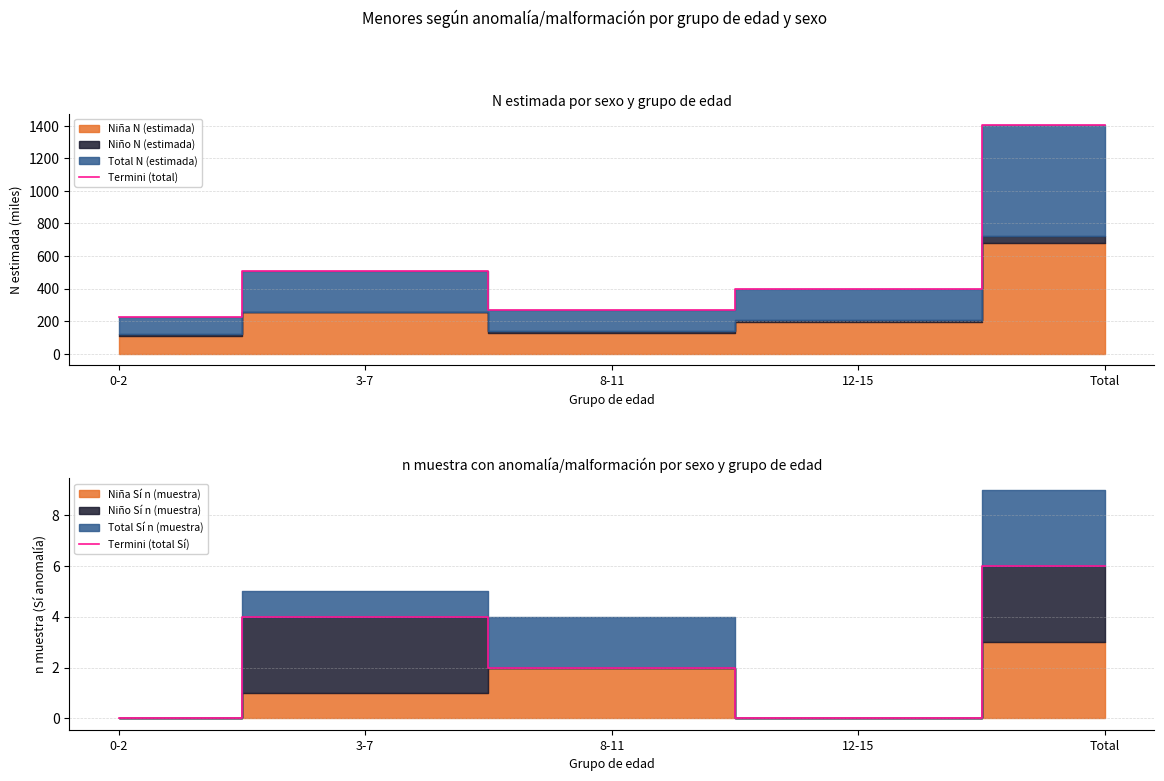

How many data points in Termini (total) are less than 400?

2